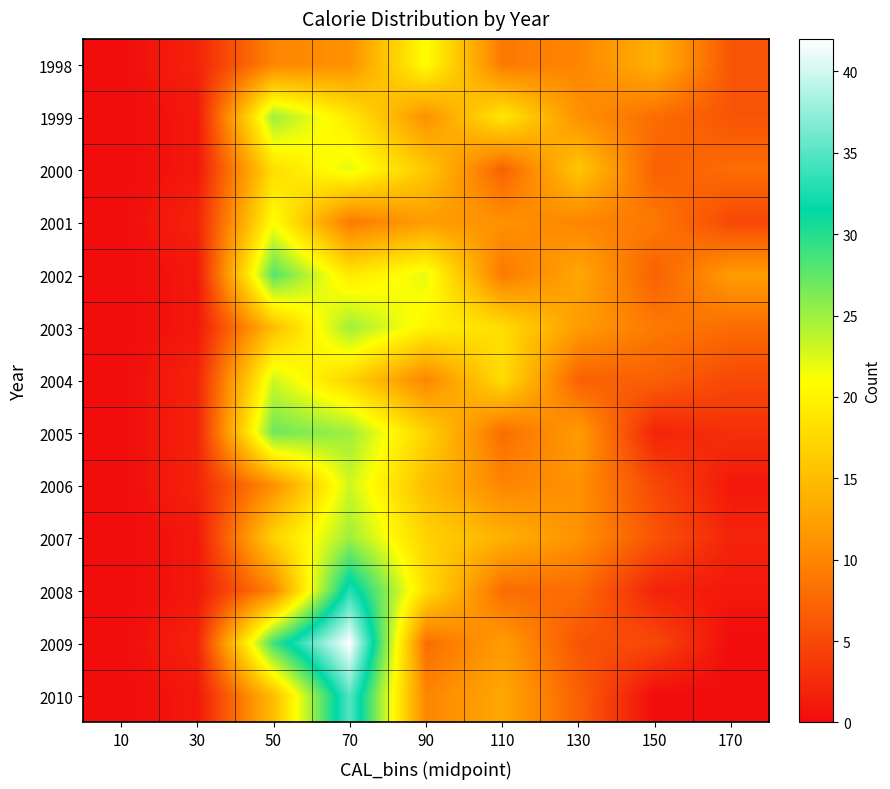

Rank the series by their maximum value, from highest to lowest.

2009, 2010, 2008, 2002, 2005, 1999, 2003, 2007, 2004, 2006, 2000, 1998, 2001